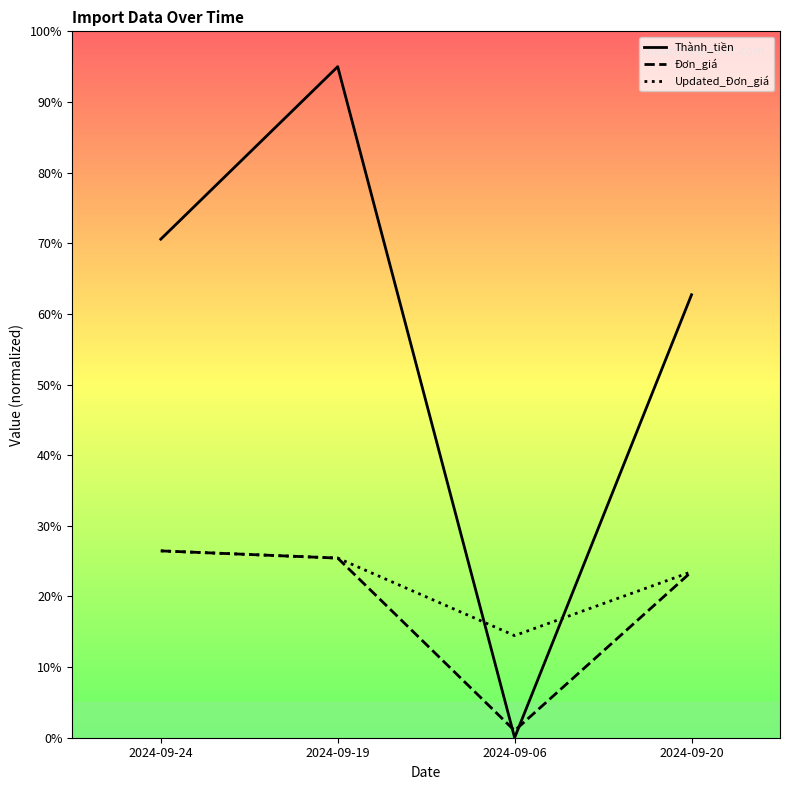

Where is Thành_tiền nearest to the value 47?

2024-09-20